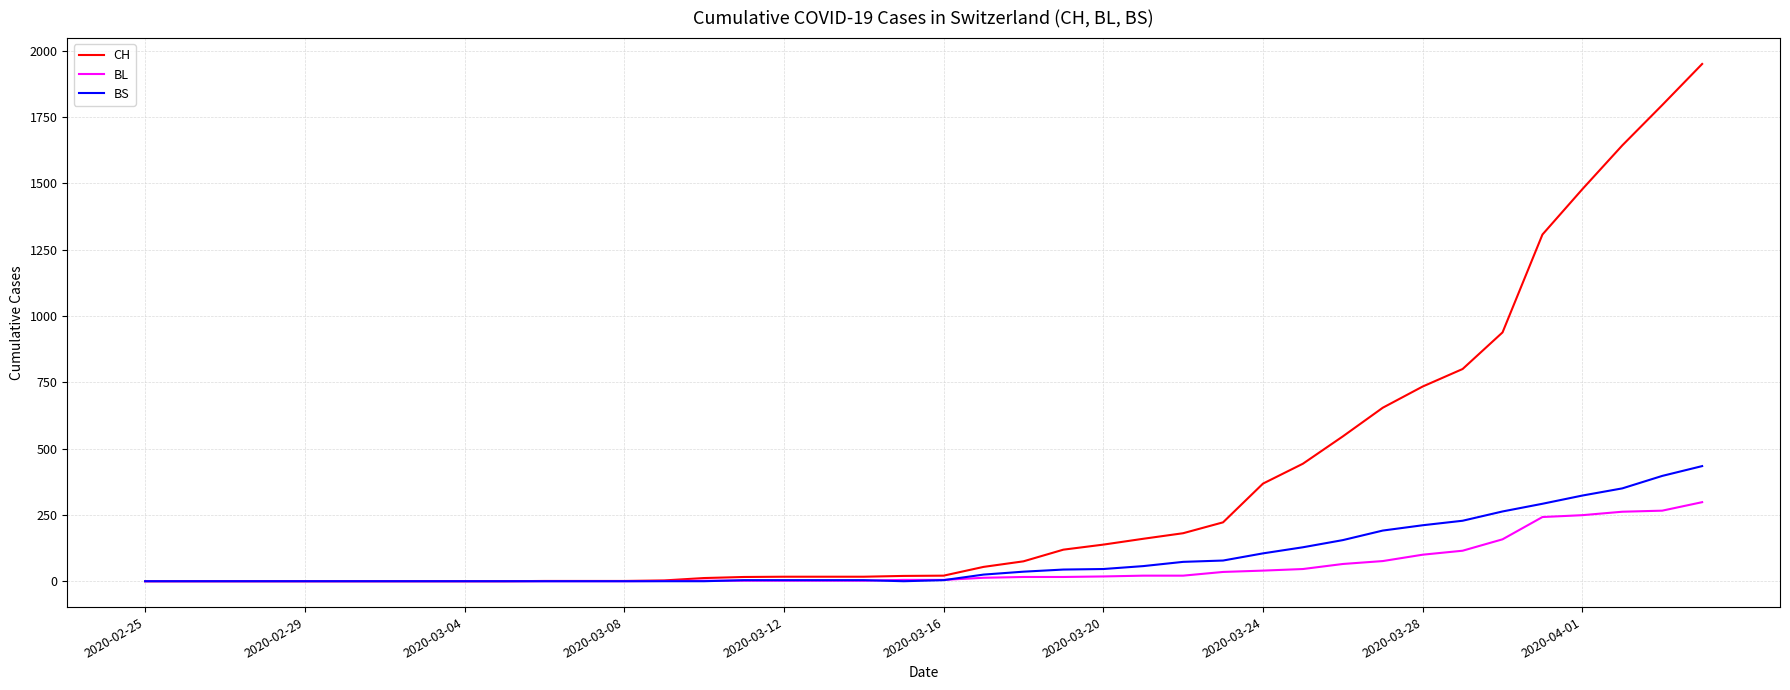

Which series has the largest total across all categories?

CH